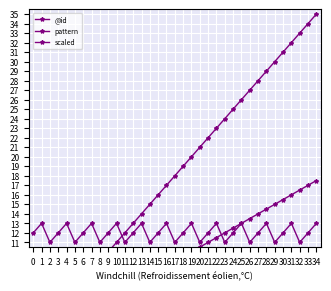

How many values in the @id series exceed 18?

17